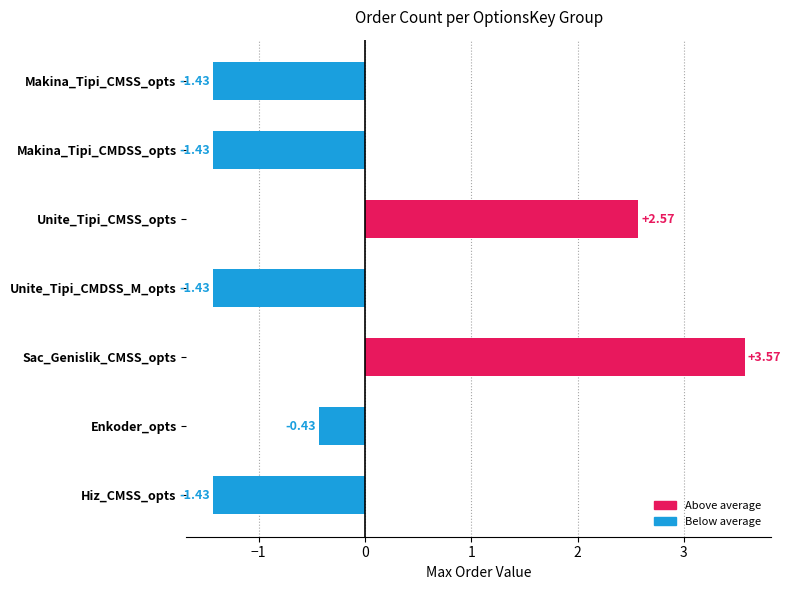

What is the change in value from Hiz_CMSS_opts to Sac_Genislik_CMSS_opts?

+5.0